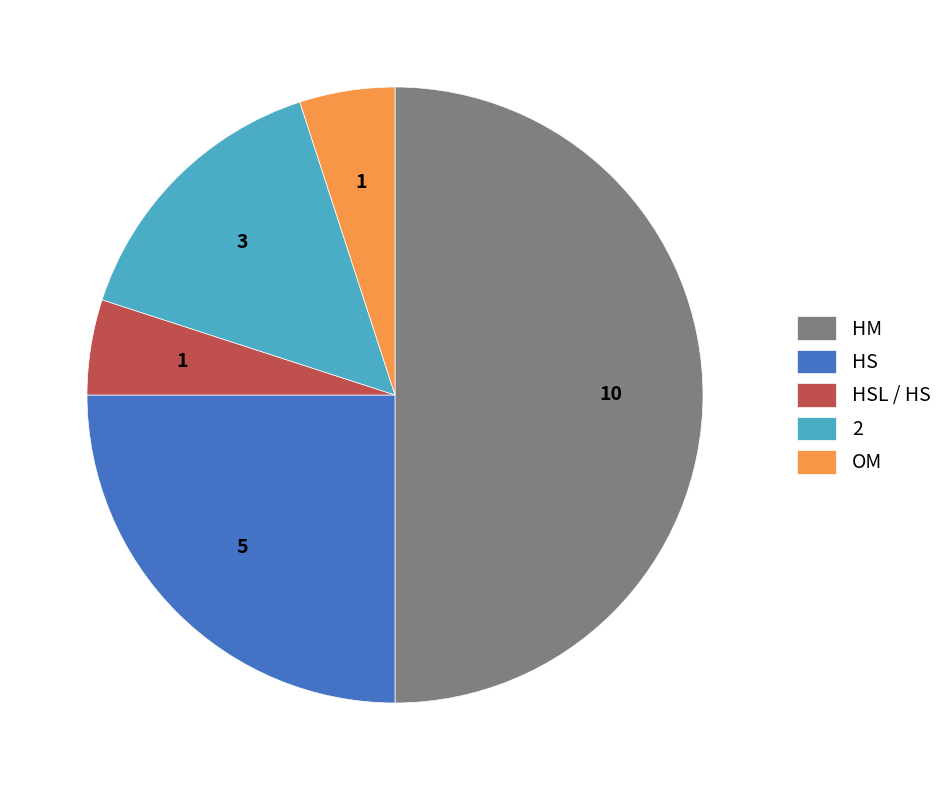

Is the sum of HSL / HS and HS greater than half?

No